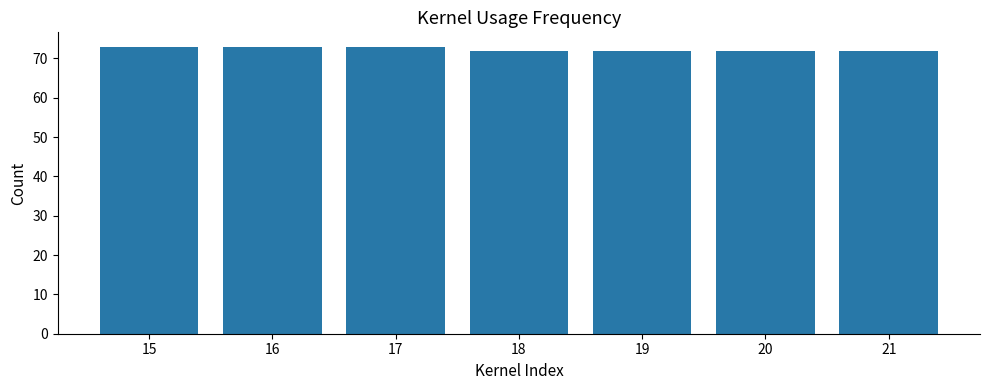

Approximately how many times larger is the value at 19 compared to 17?

1.0